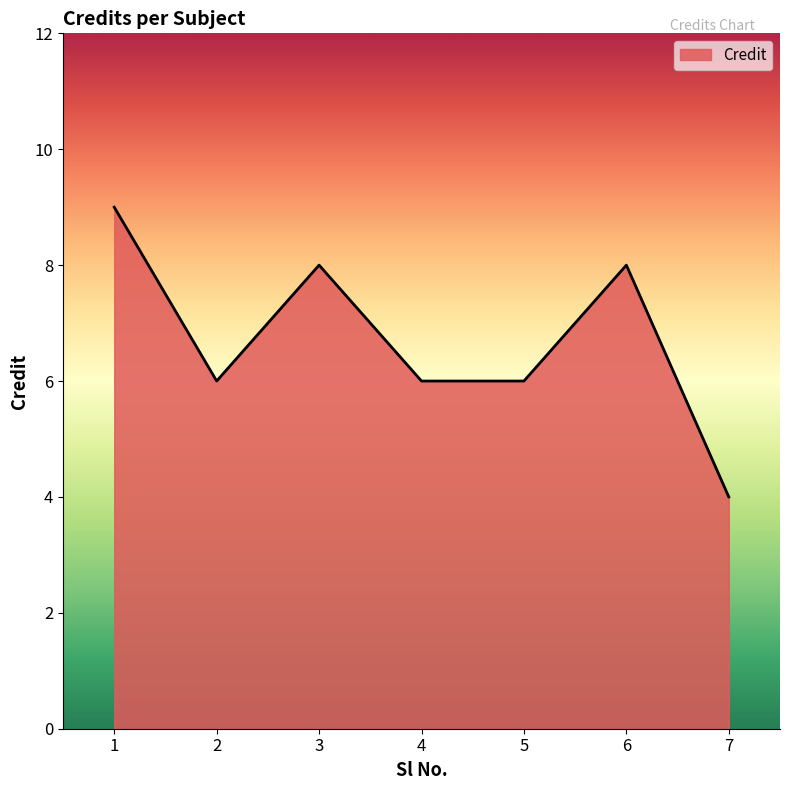

What is the difference between the maximum and minimum values?

5